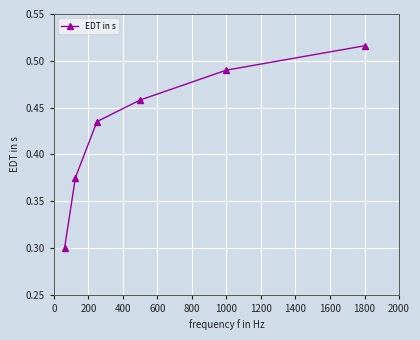

What is the sum of all values?

2.6